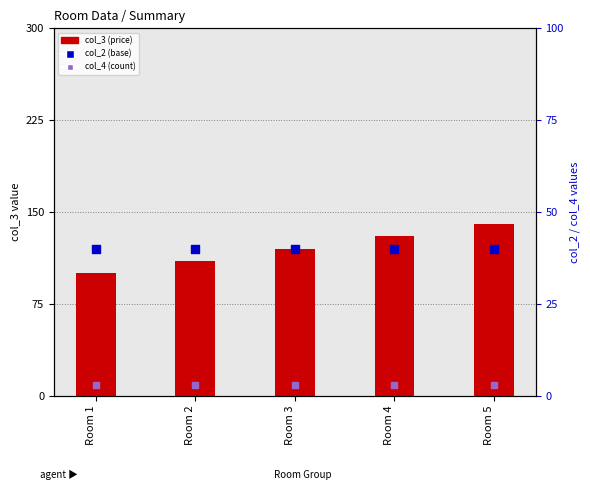

Which series reaches the minimum Y coordinate?

col_4